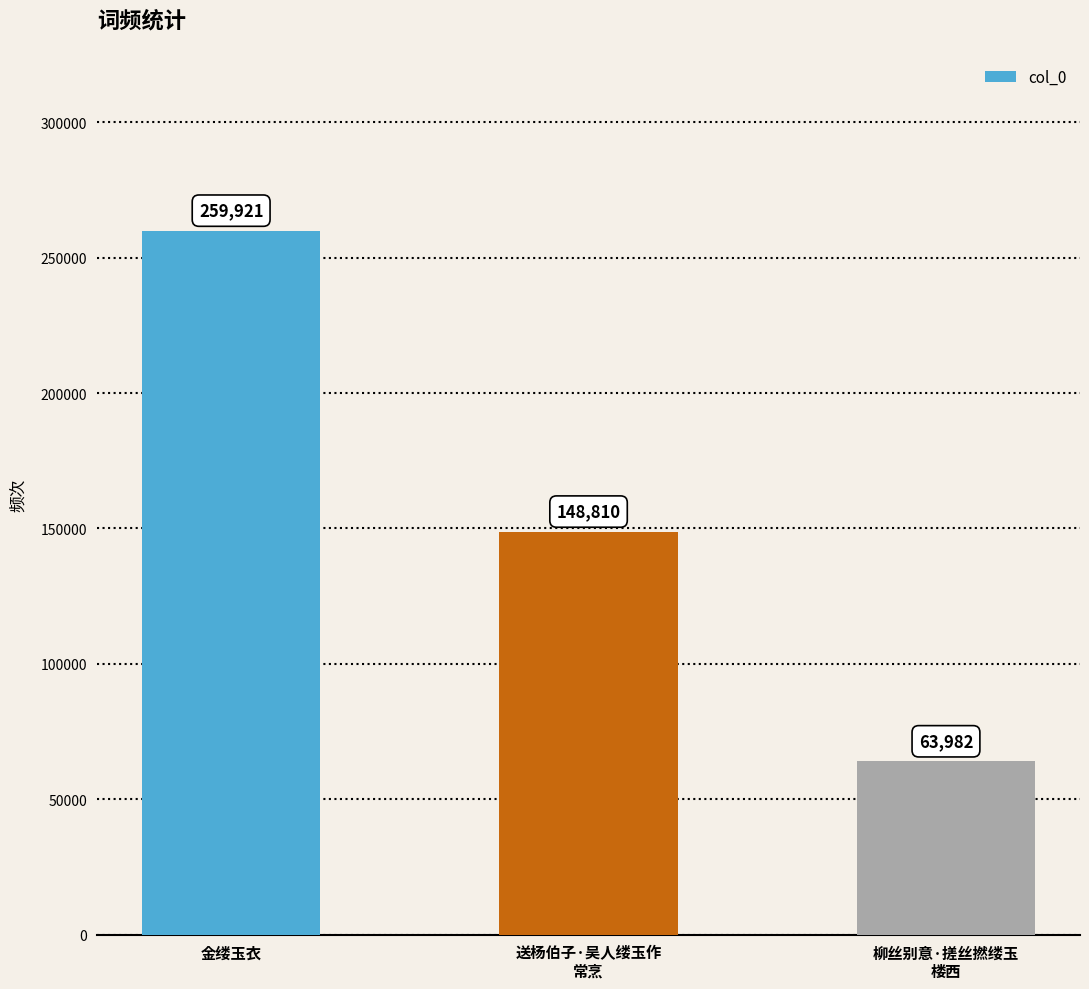

Does the chart contain any negative values?

No